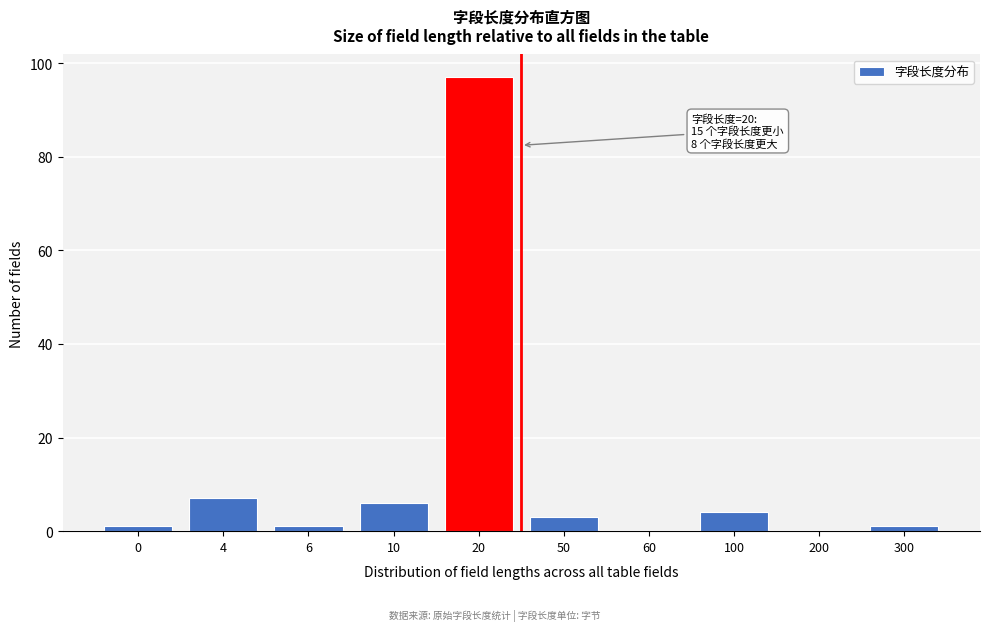

Reading left to right, what are all the values shown in this chart?

0=1	4=7	6=1	10=6	20=97	50=3	60=0	100=4	200=0	300=1